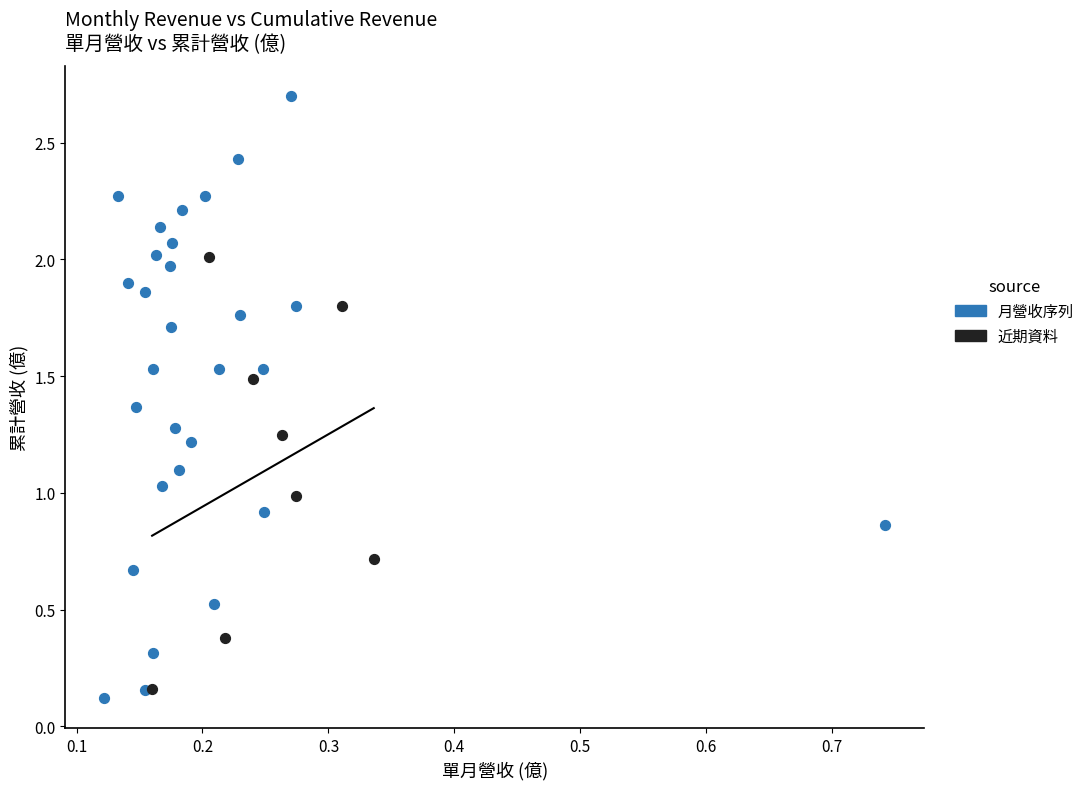

Which series reaches the maximum Y coordinate?

月營收序列